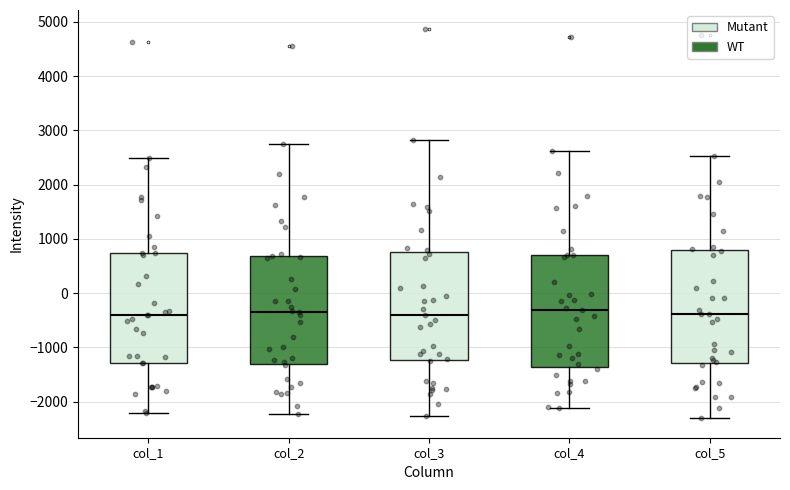

Where does the upper whisker of the box for col_3 end on the y-axis? The values are not printed on the chart, so give them approximately, as read against the axis.

2800